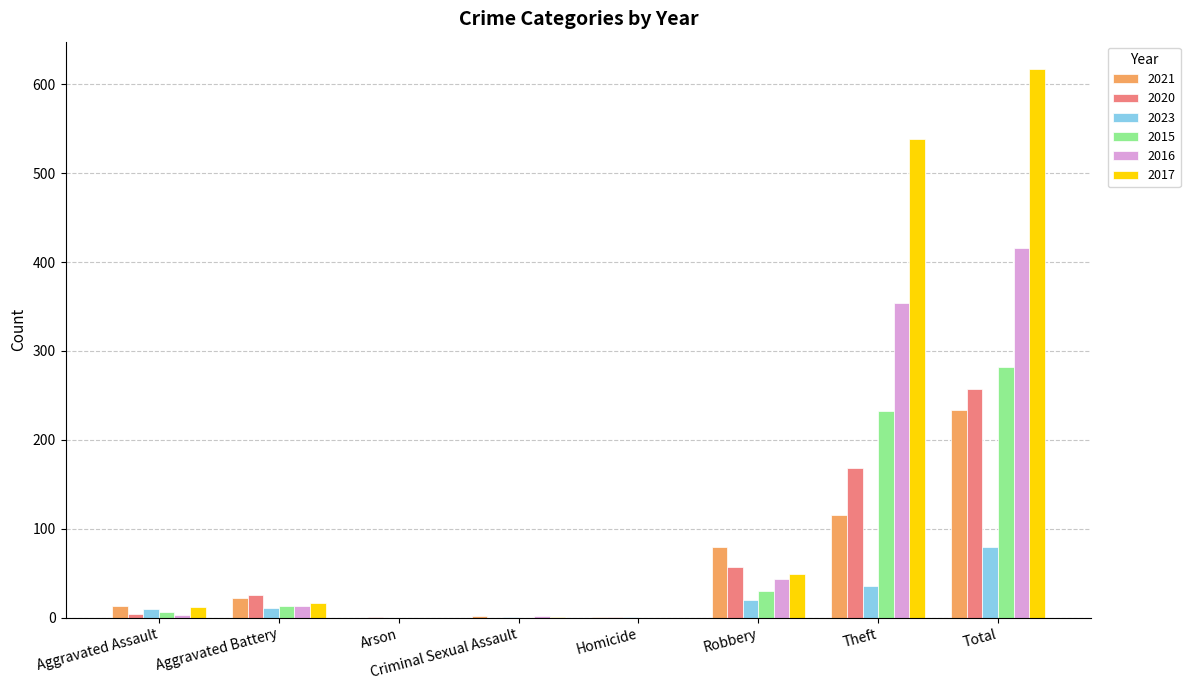

Between Homicide and Robbery, which series saw the biggest shift?

2021